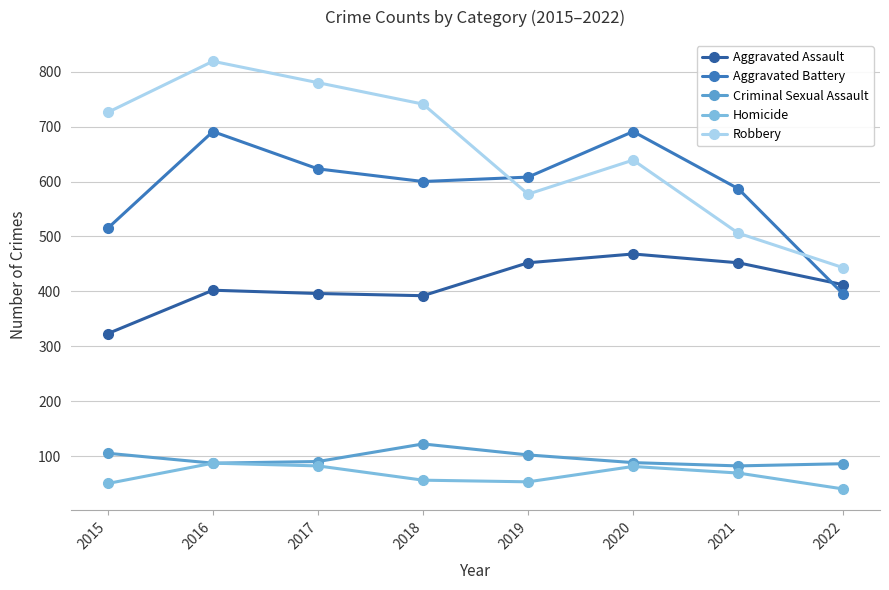

What is the value of the Homicide point at the 5th from the left?

53